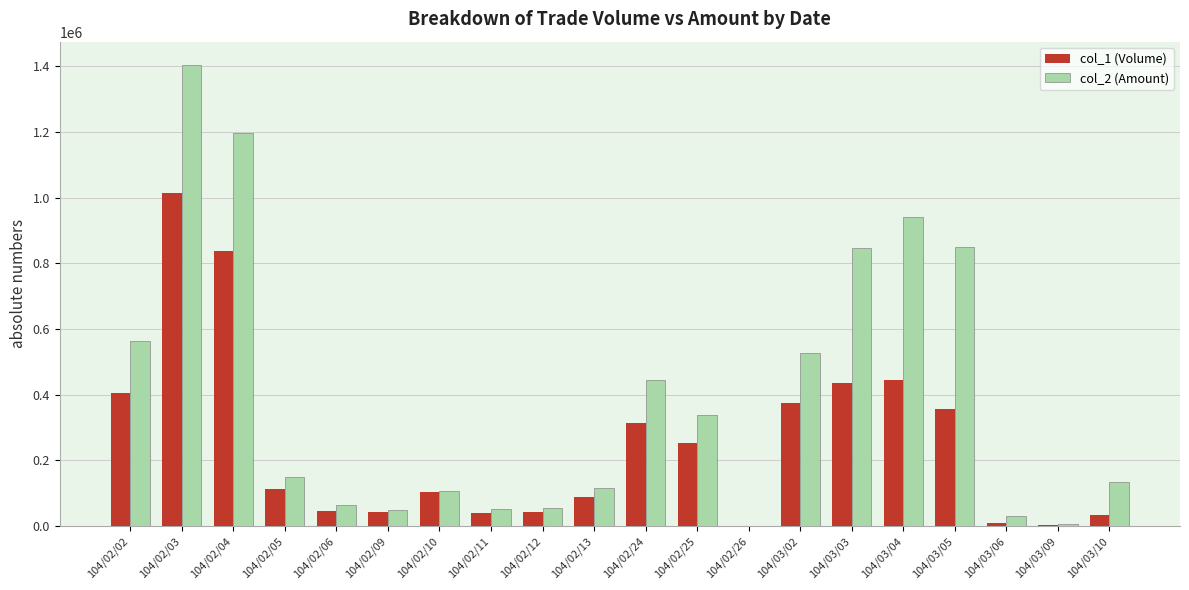

Which series has the widest spread of values?

col_2 (Amount)